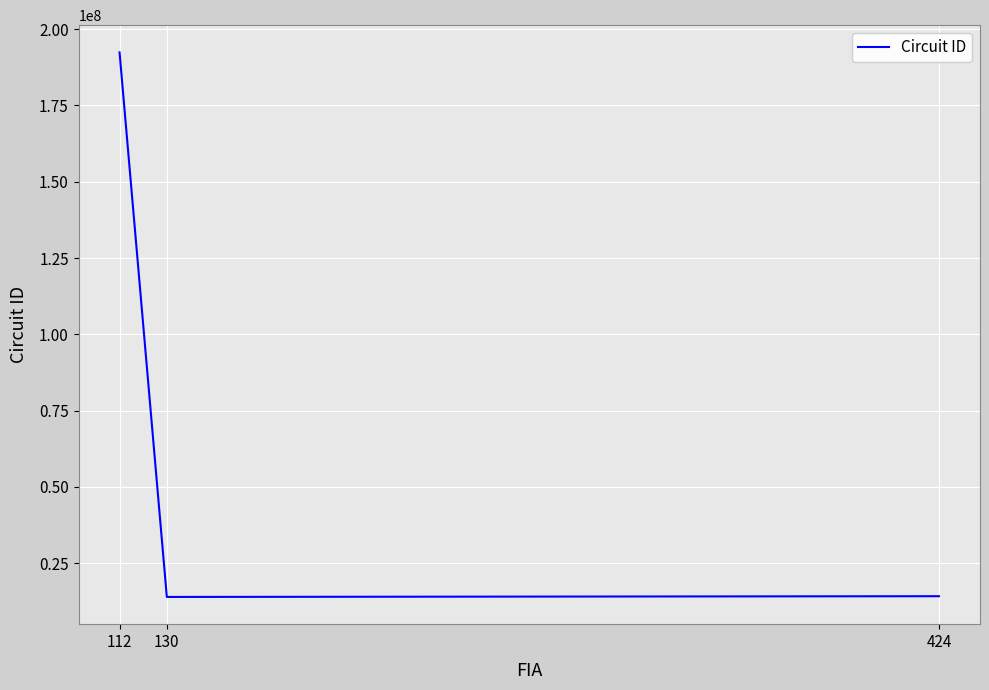

Does the chart display data point markers on the line(s)?

No